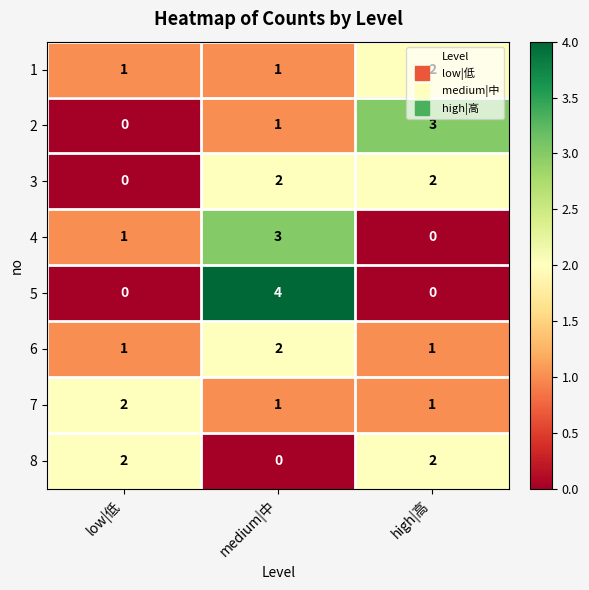

Which category has the highest value across all series?

medium|中